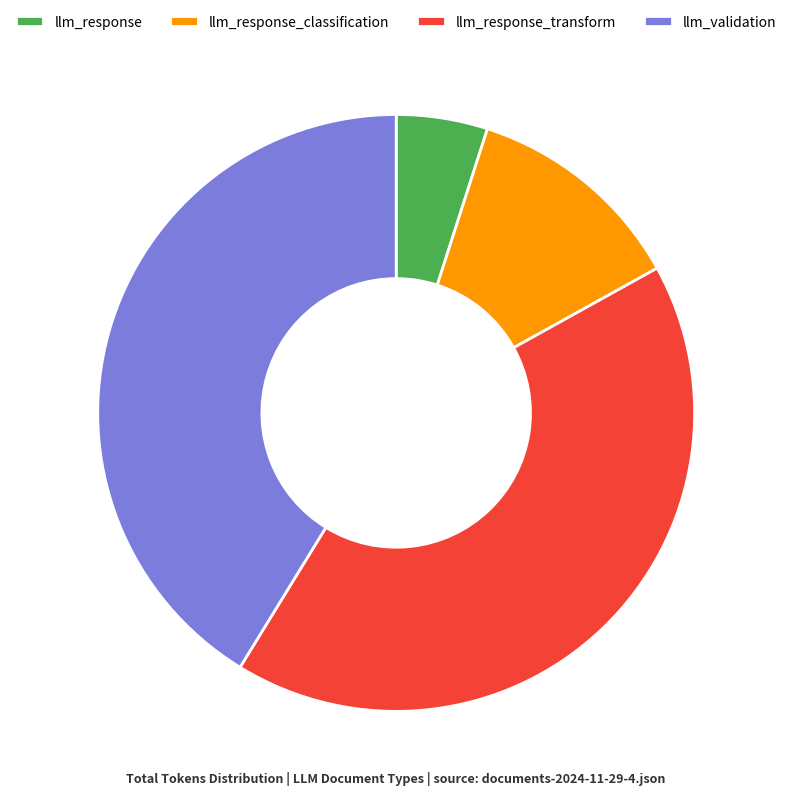

Count the number of slices in the pie.

4